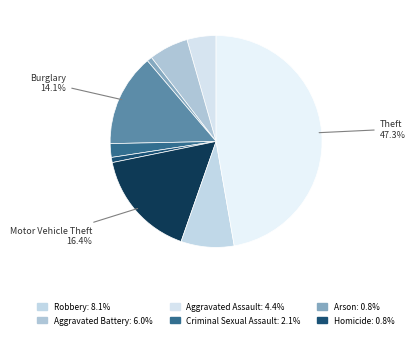

How many slices are in this pie chart?

9